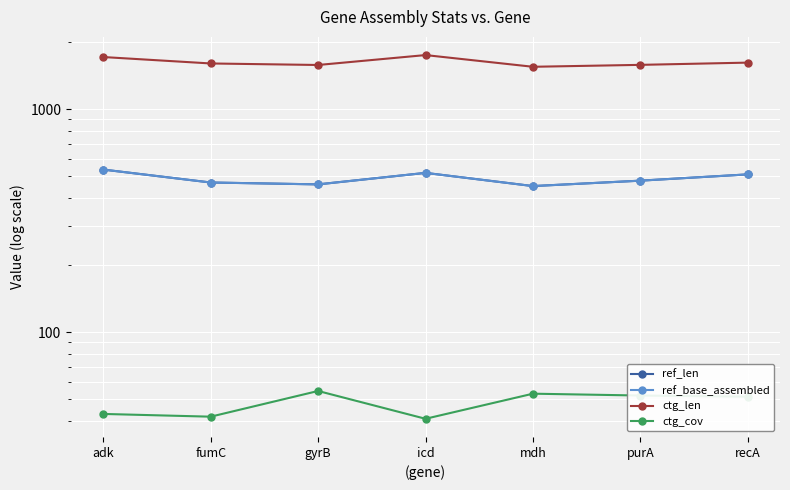

Between icd and gyrB, which is larger?

icd